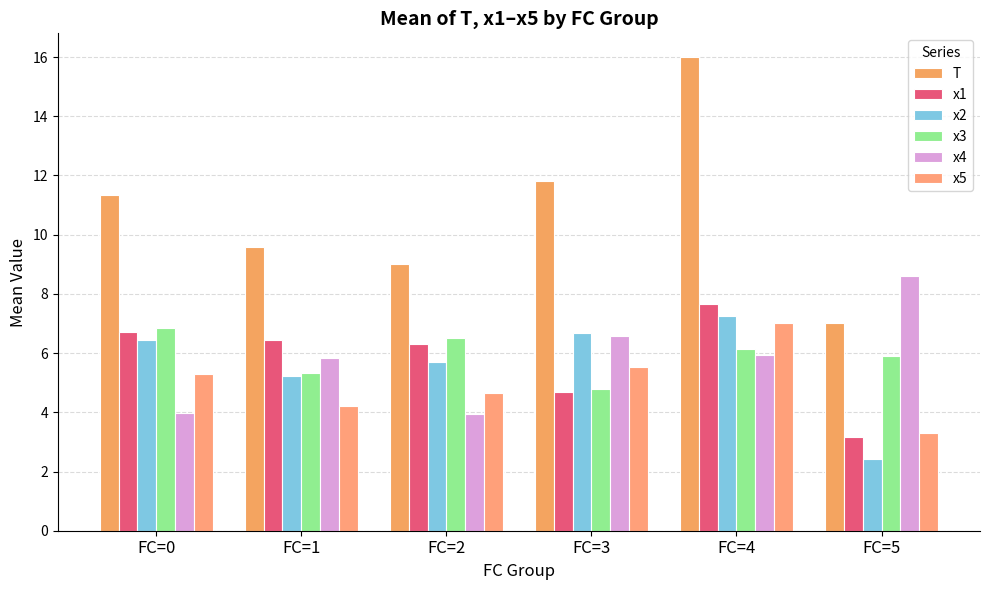

Rank the categories by x3 value from lowest to highest.

FC=3, FC=1, FC=5, FC=4, FC=2, FC=0